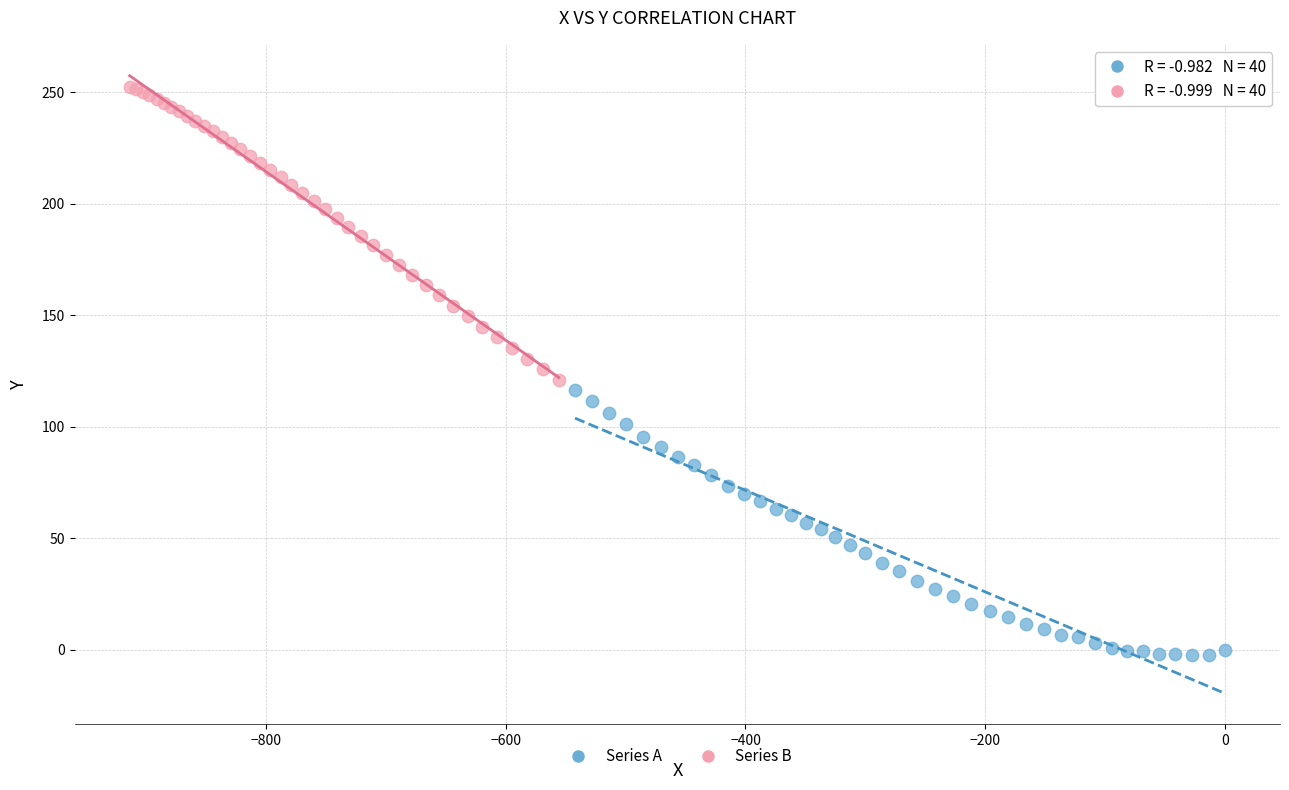

Which series contains the lowest Y value?

Series A